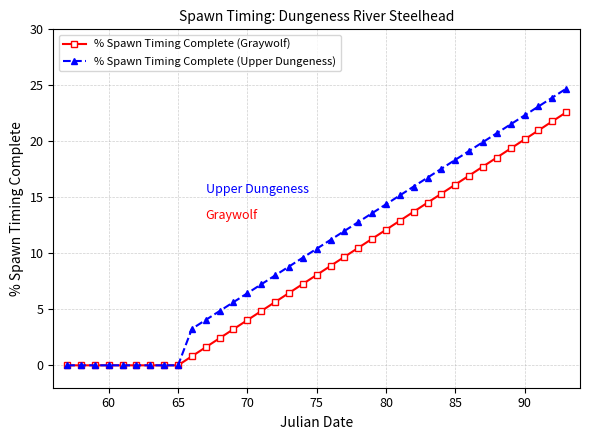

Which series has the widest spread of values?

% Spawn Timing Complete (Upper Dungeness)